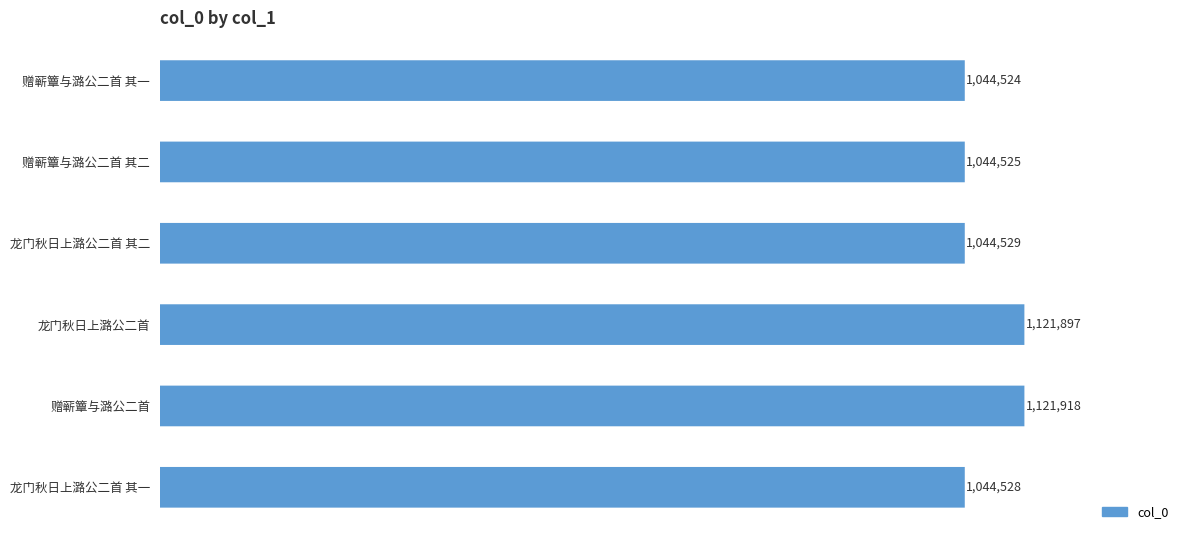

What is the sum of the values at 龙门秋日上潞公二首 其一 and 赠蕲簟与潞公二首 其二?

2089053